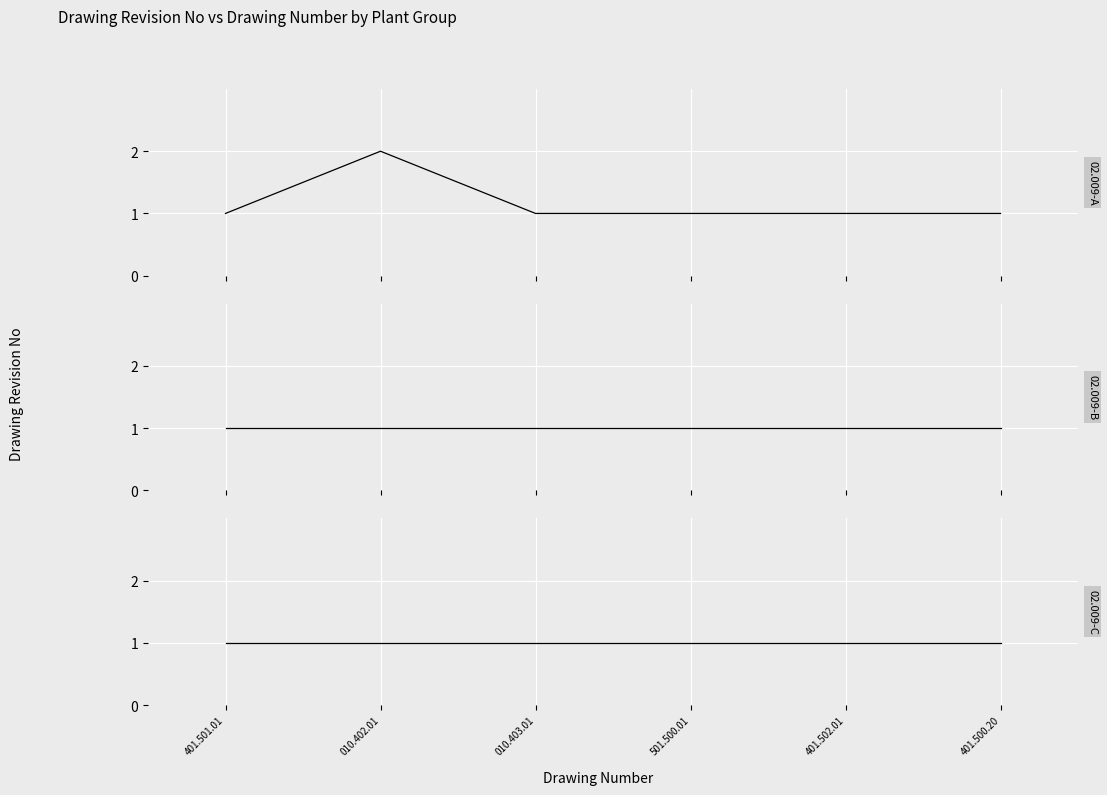

Reading right to left, extract all data points from this chart.

02.009-A: 1	1	1	1	2	1
02.009-B: 1	1	1	1	1	1
02.009-C: 1	1	1	1	1	1